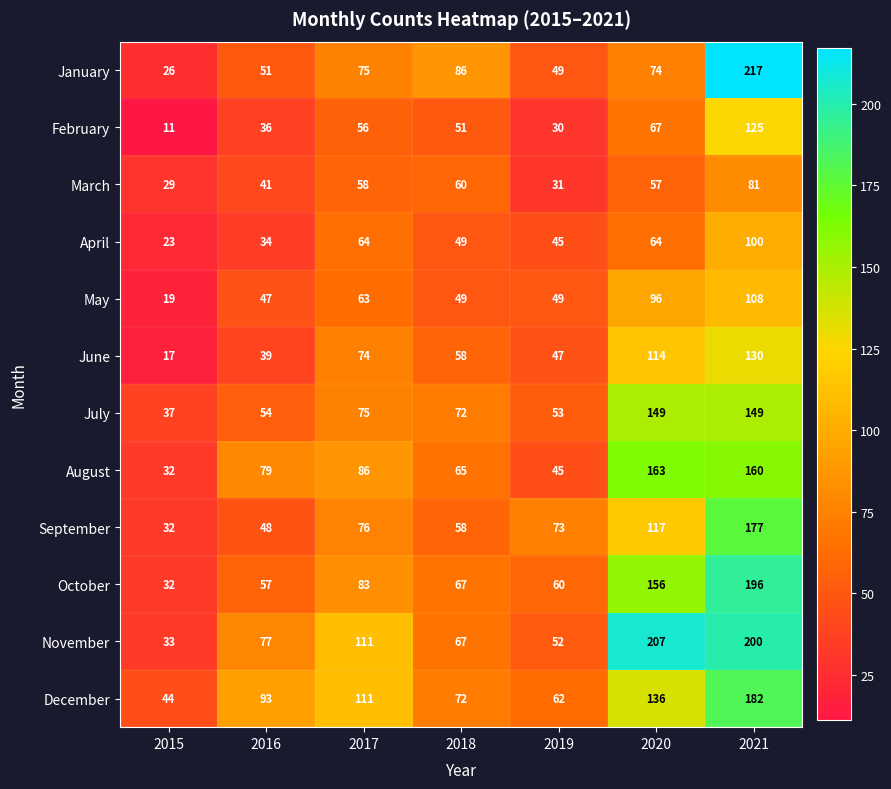

Where is January nearest to the value 121?

2018